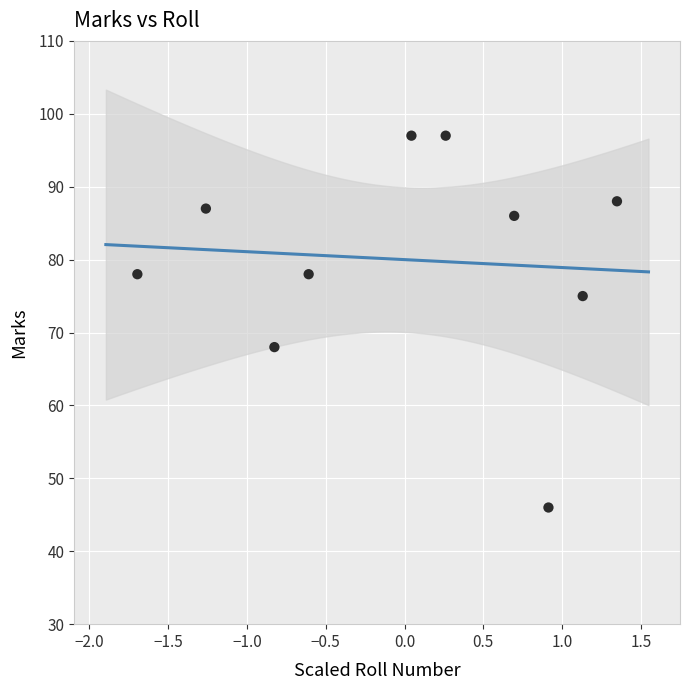

What Y value in the scatter plot is closest to 71?

68